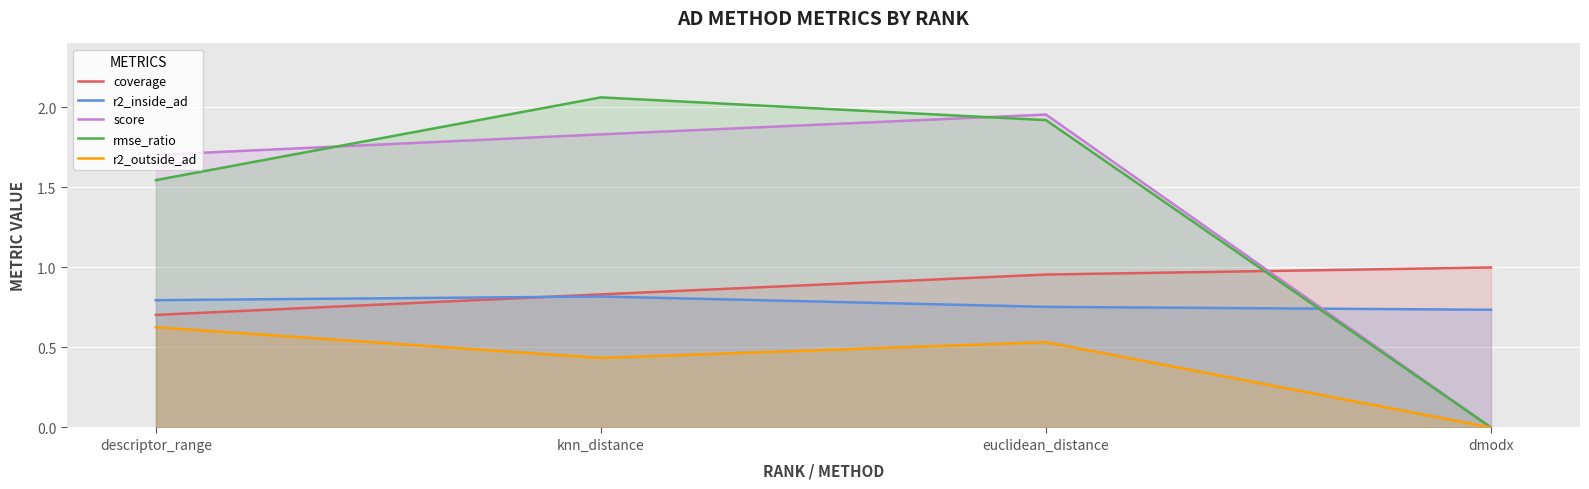

In rmse_ratio, how many points are higher than both neighbors (excluding endpoints)?

1